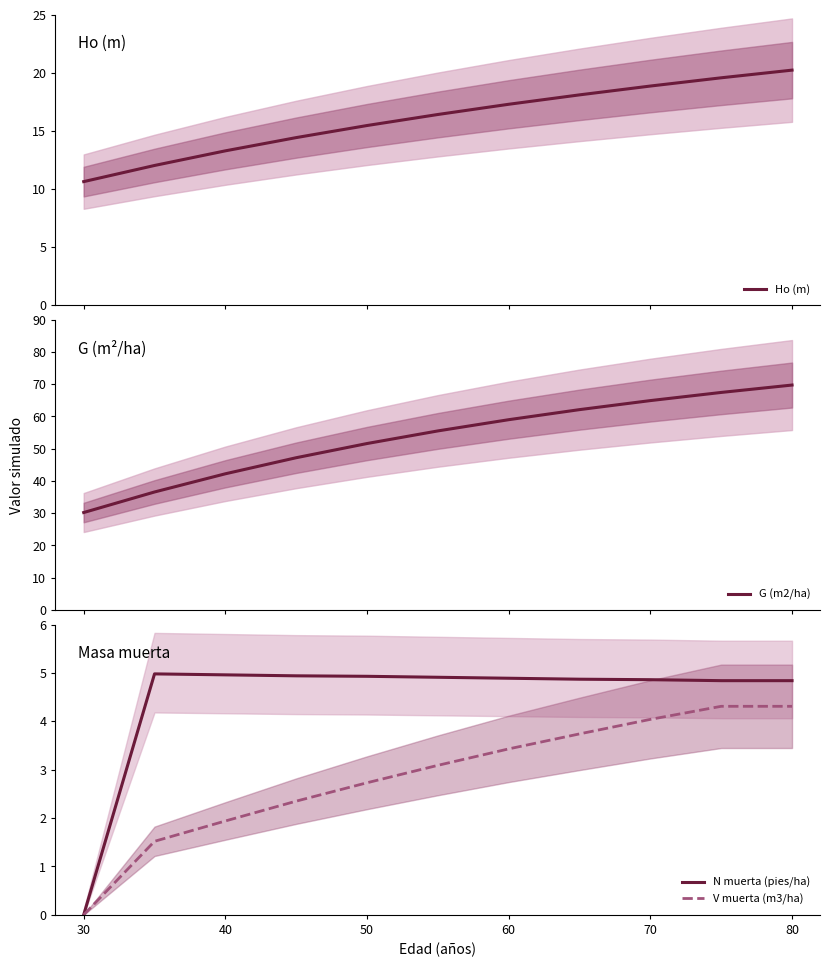

Is the value of N muerta (pies/ha) at 40 greater than the value of V muerta (m3/ha) at 60?

Yes